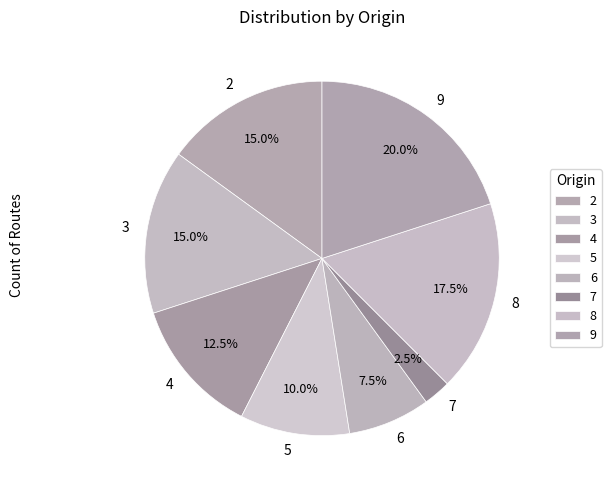

Does any single category account for the majority?

No